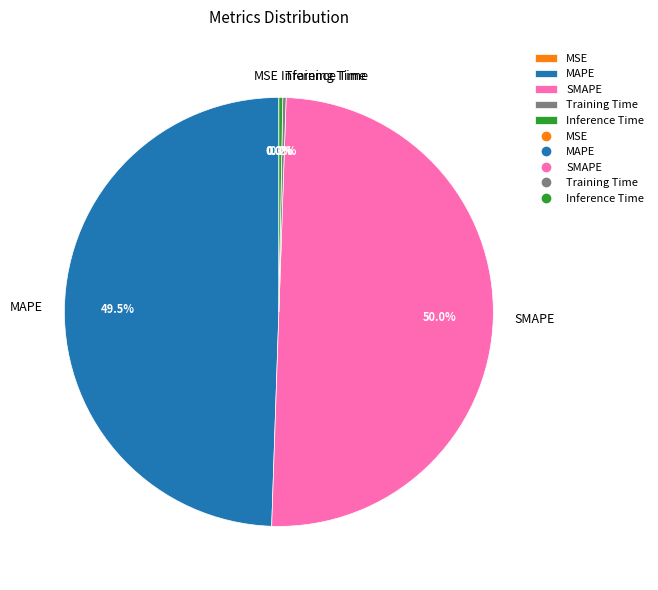

Is MAPE the majority of the pie?

No